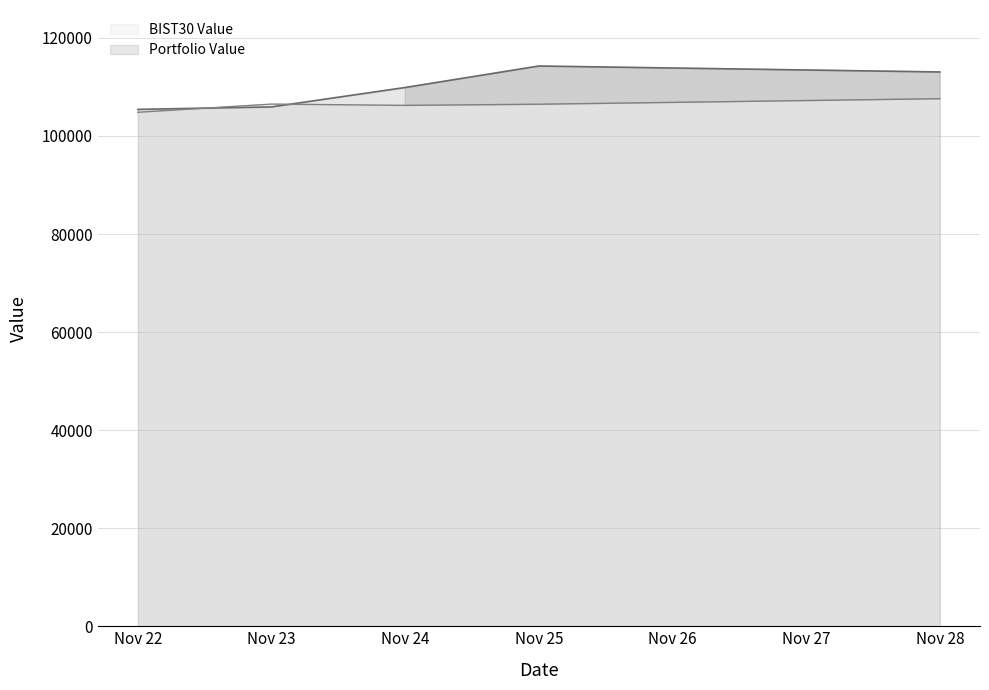

The value of BIST30 Value at Nov 23 is 191107.7. True or false?

False